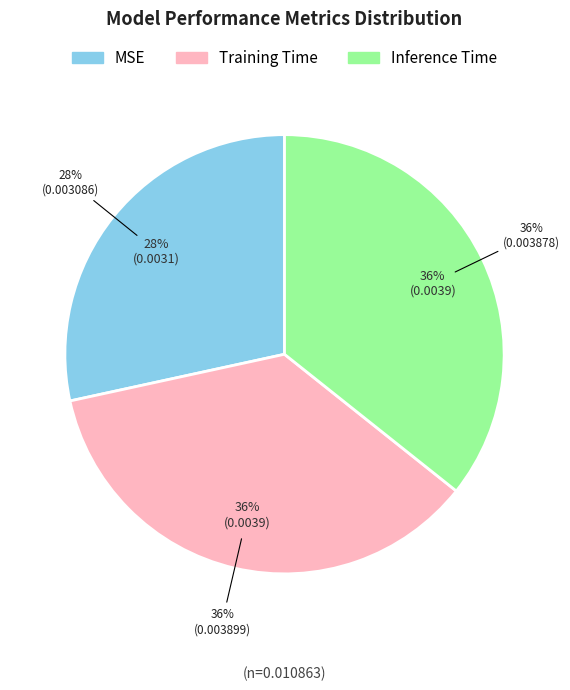

How much of the chart is everything except Inference Time?

64.3%